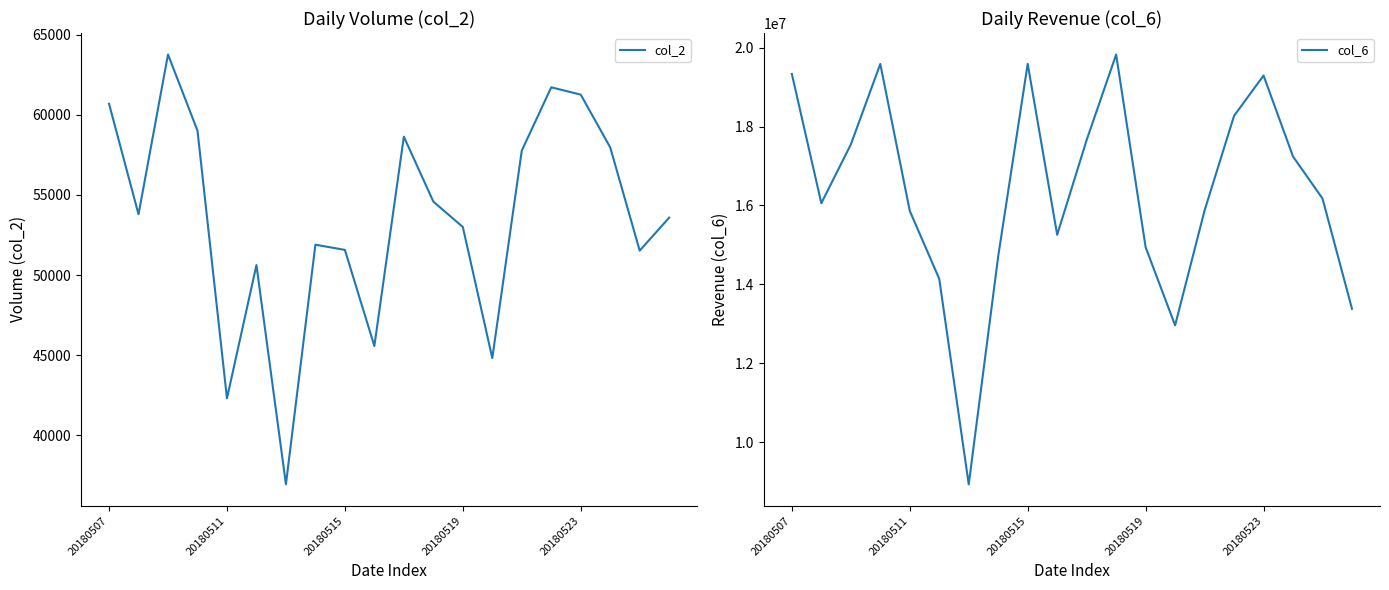

What is the lowest value of the col_6 series?

8932279.2